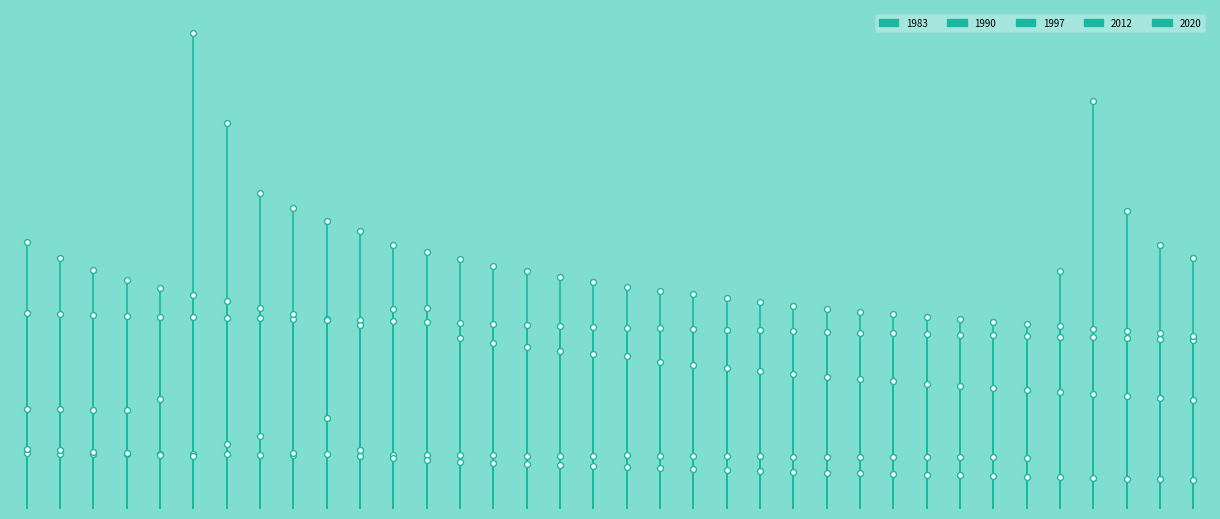

Which series has the largest Y range (max minus min)?

1990